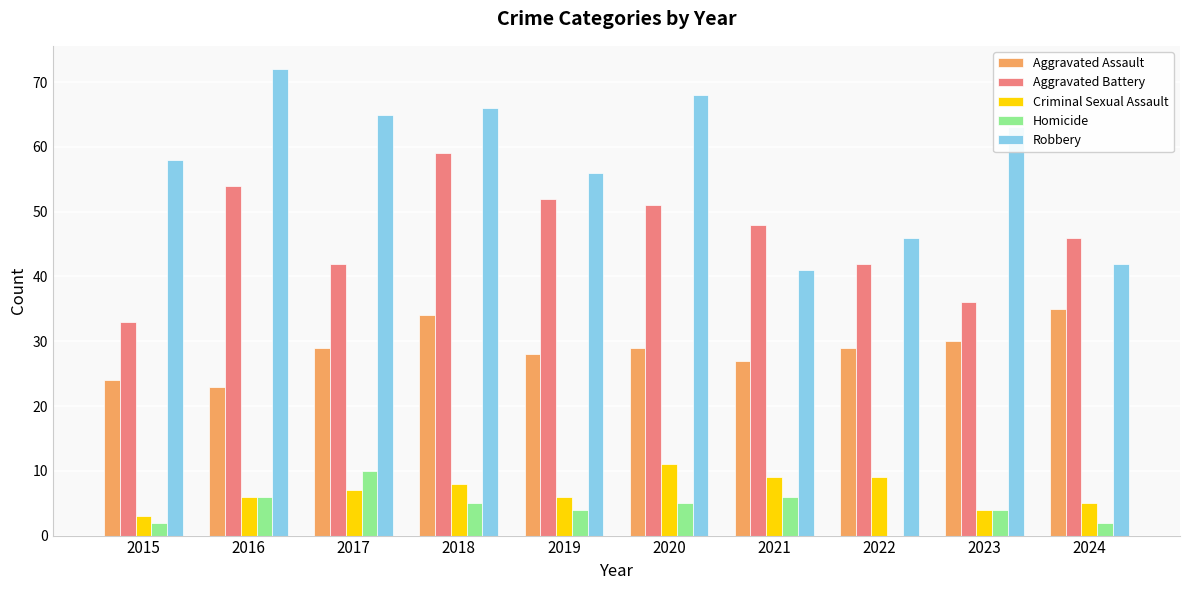

What is the sum of the Criminal Sexual Assault values at 2015 and 2024?

8